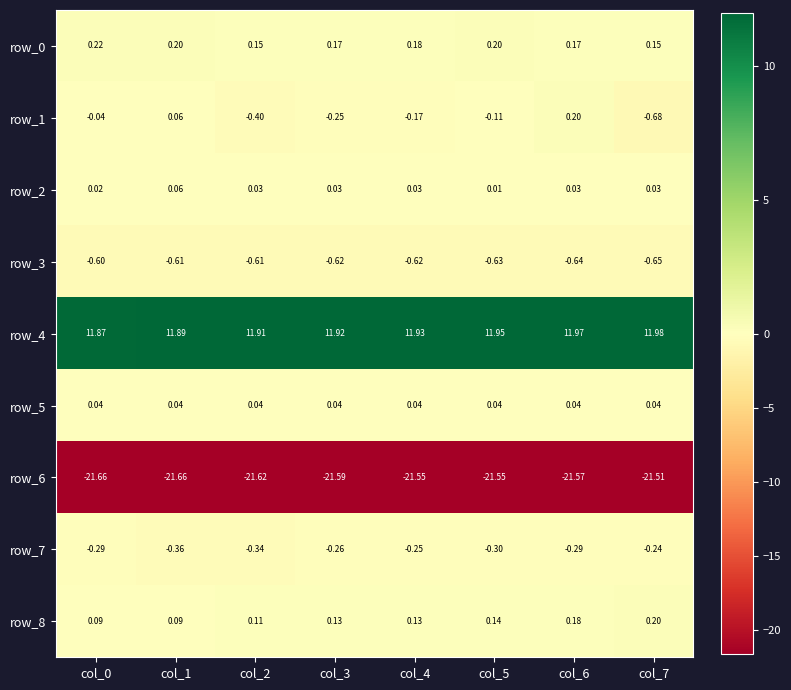

Is the value of row_8 at col_3 greater than the value of row_1 at col_0?

Yes